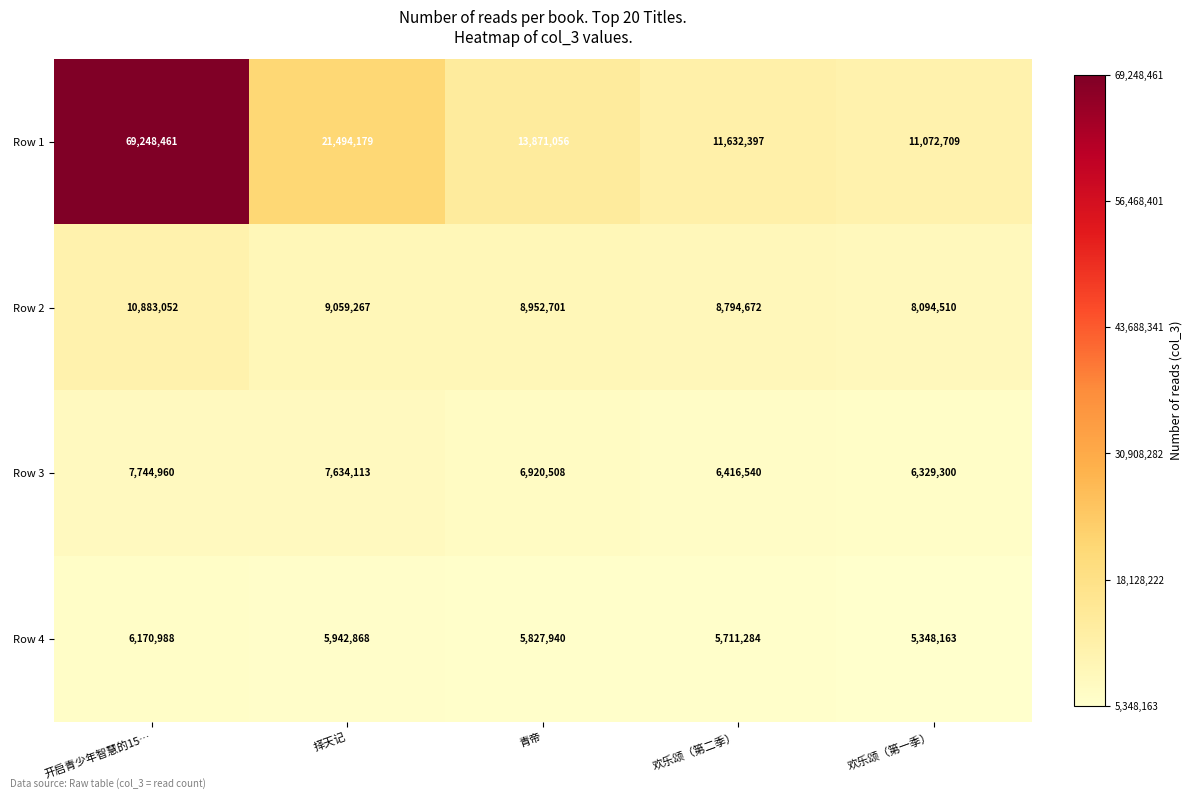

Which label corresponds to the largest value in the chart?

开启青少年智慧的15…